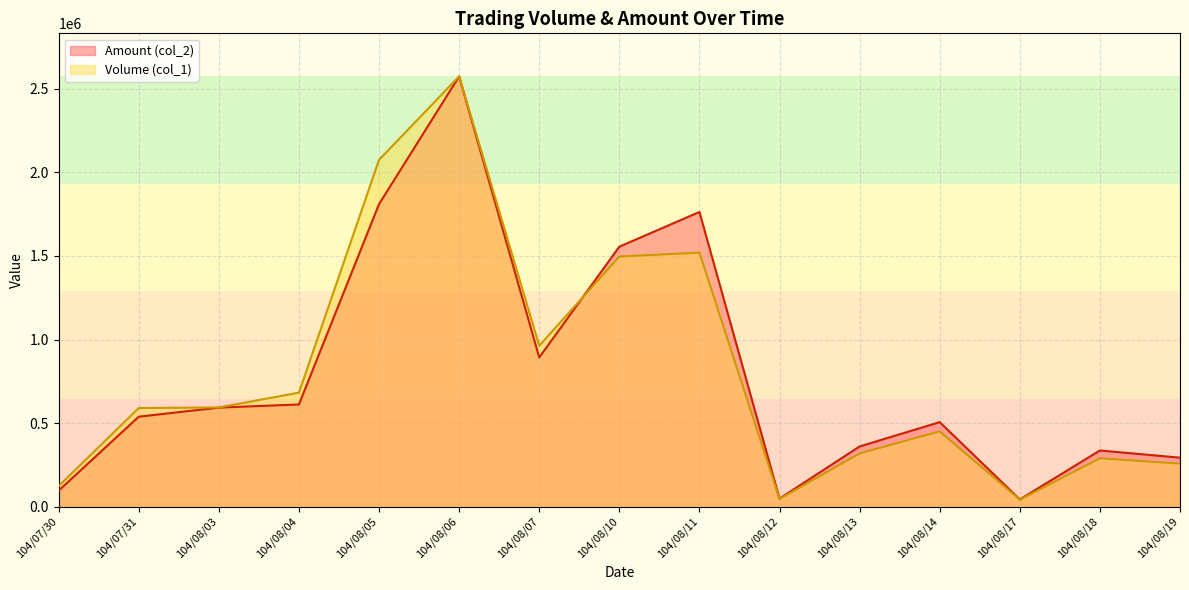

At which category does Amount (col_2) reach its first local valley?

104/08/07